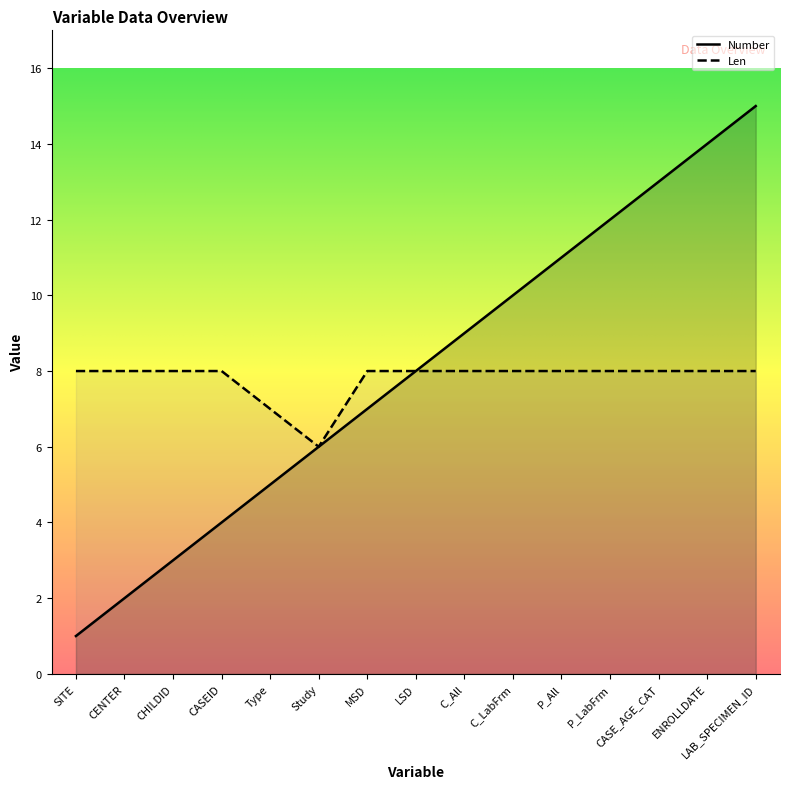

At which label does Number first exceed 8?

C_All